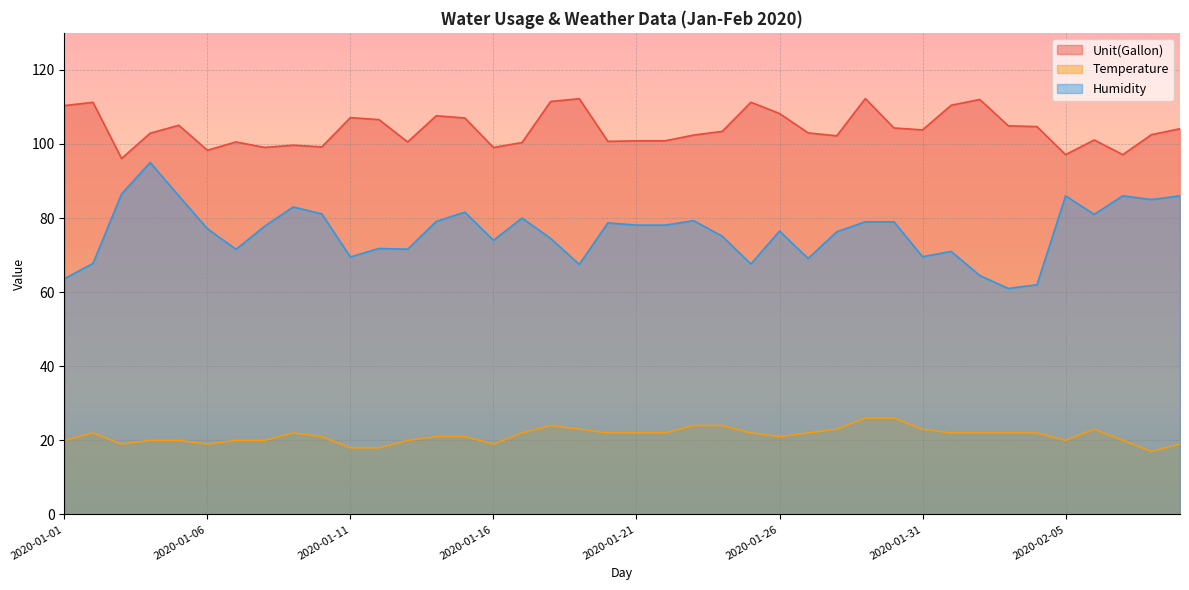

What is the difference between the maximum and minimum values in the Unit(Gallon) series?

16.2